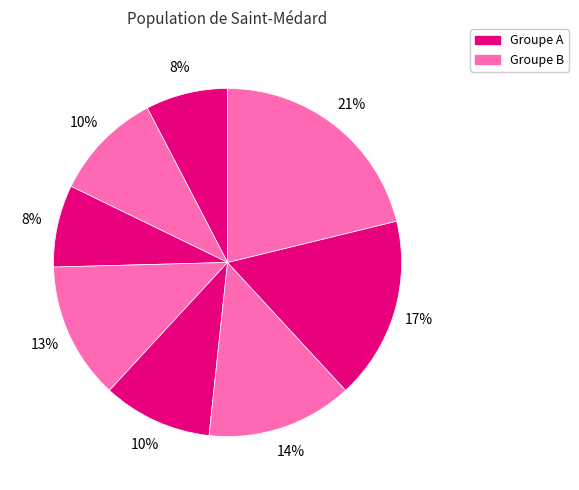

Count the number of slices in the pie.

8